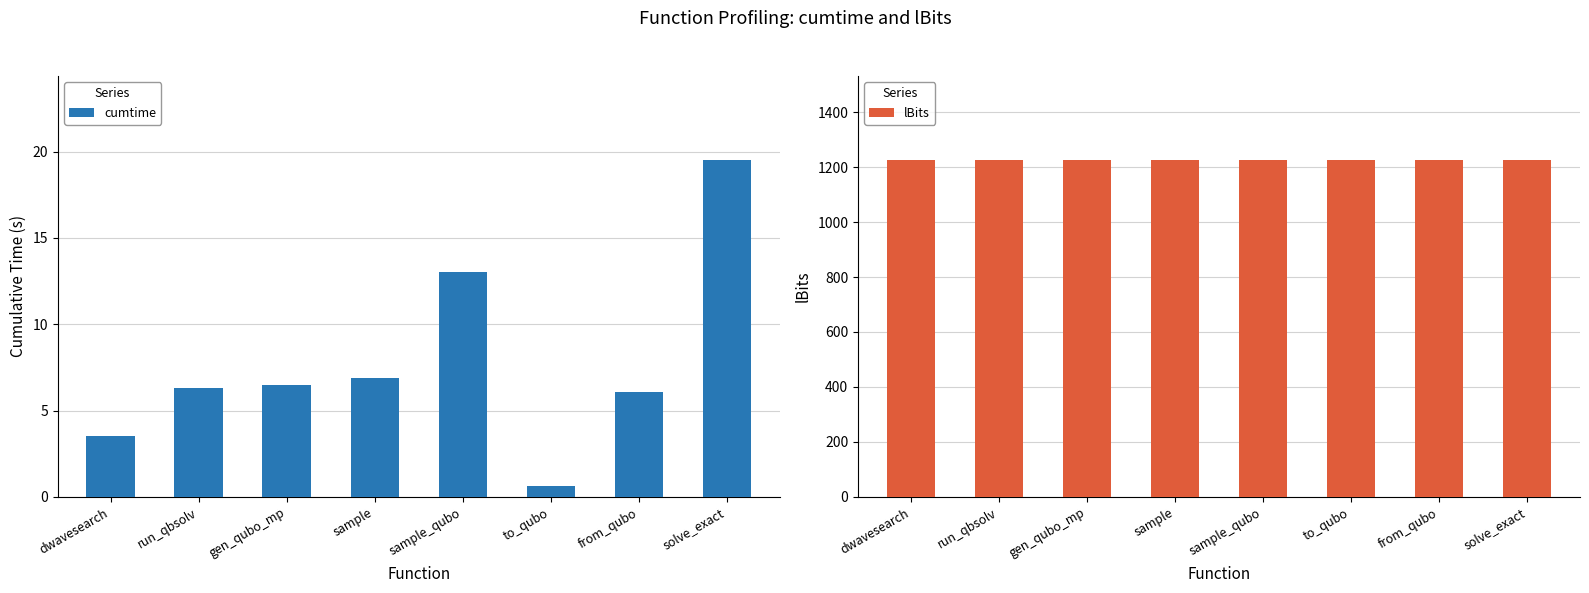

What is the spread (max minus min) of values at gen_qubo_mp?

1218.5